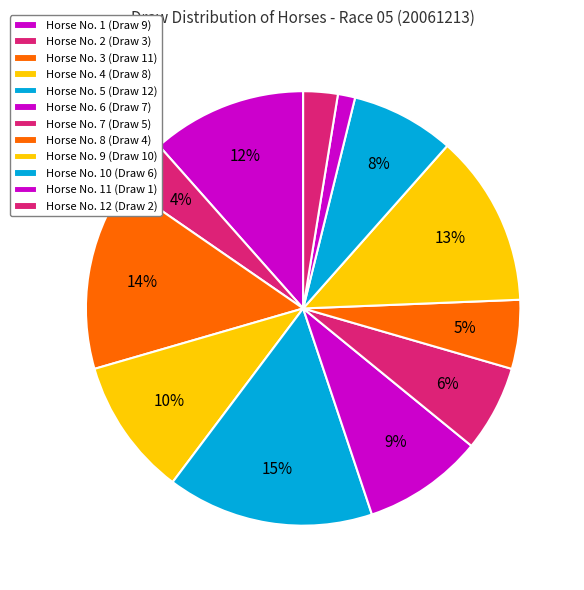

Which slice is the smallest?

11